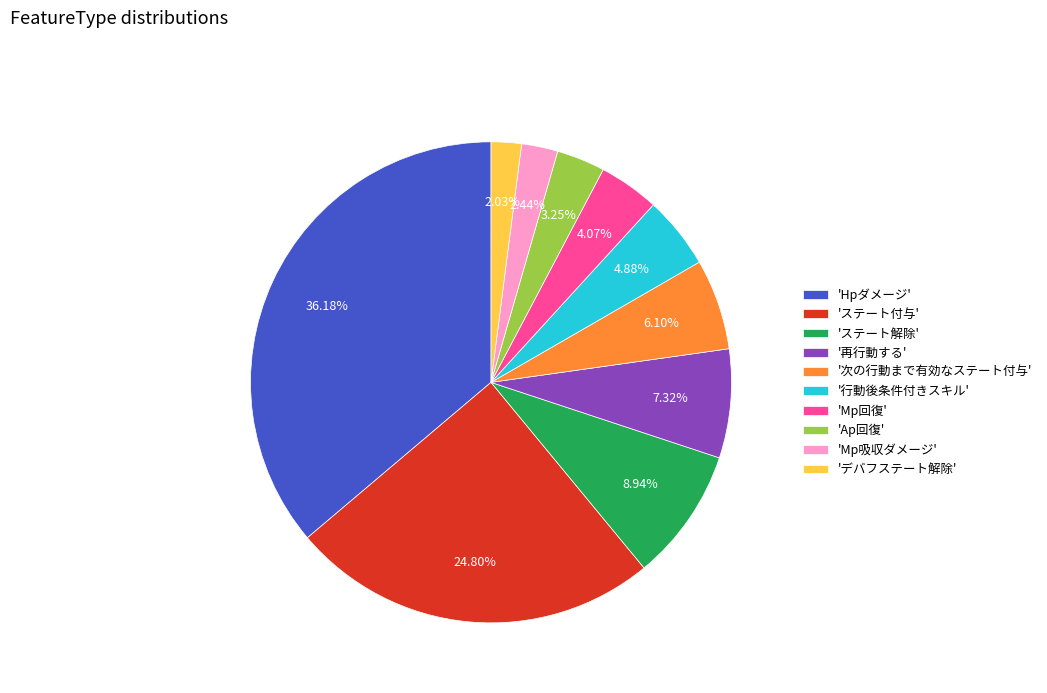

Which has a higher value, 'Ap回復' or 'Hpダメージ'?

'Hpダメージ'